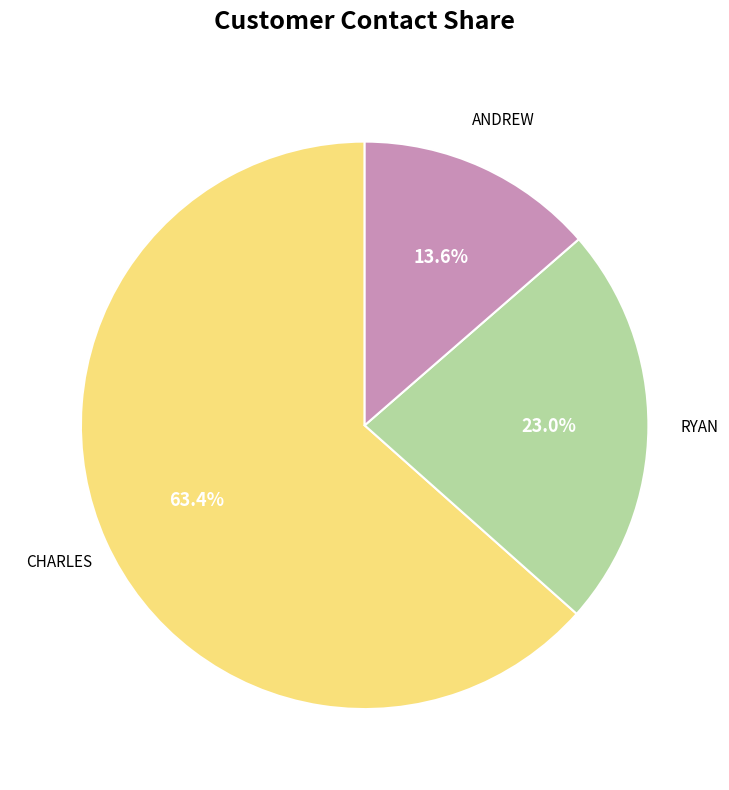

Does any single category account for the majority?

Yes